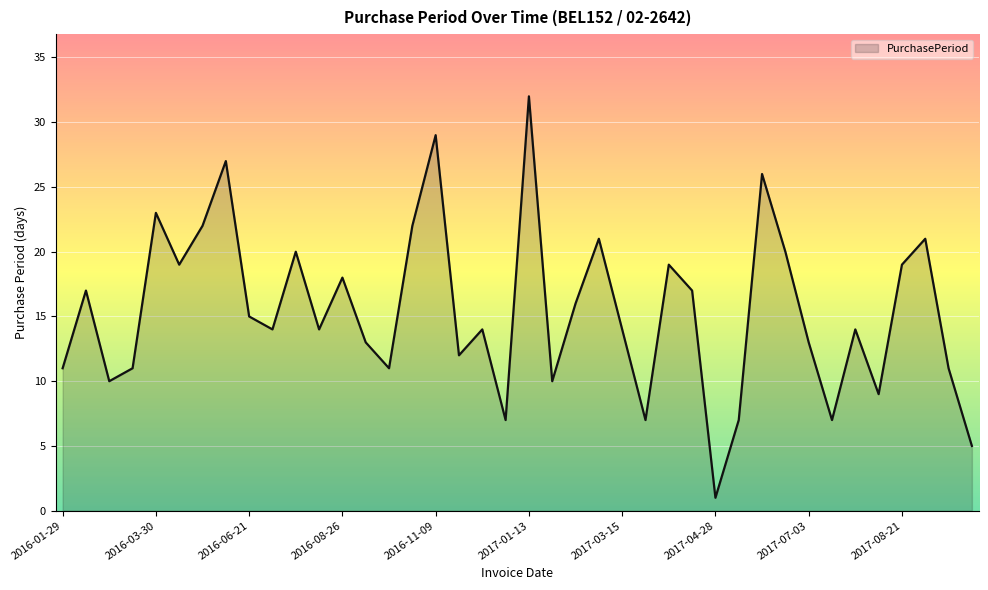

What is the greatest value displayed?

32